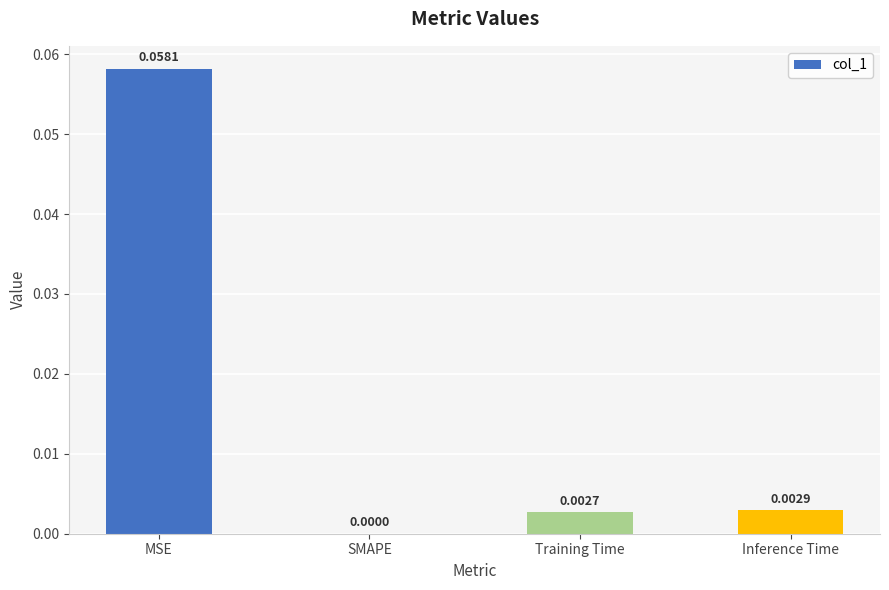

At which label is the value closest to 0?

SMAPE